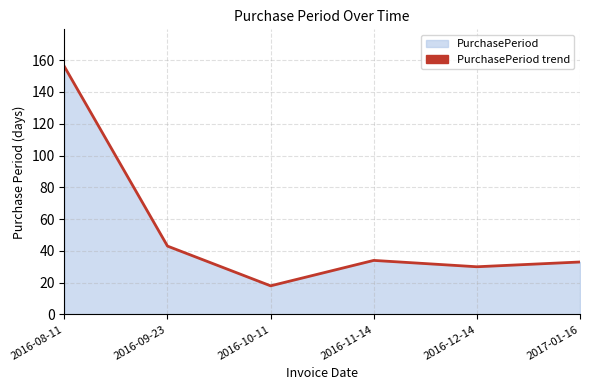

Does the chart have visible grid lines?

Yes